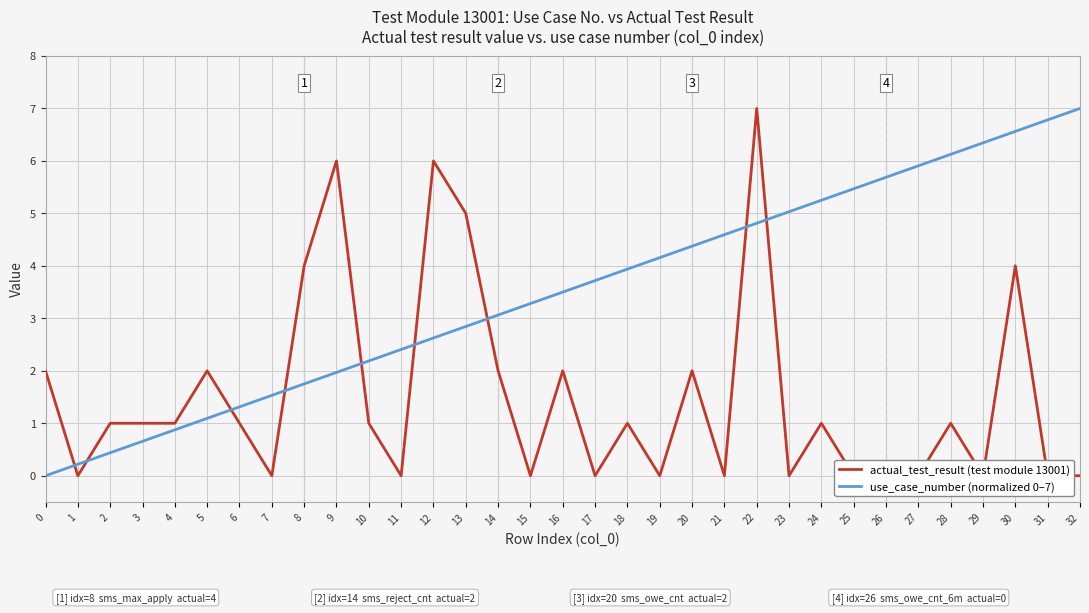

Reading left to right, transcribe all the data shown in this chart.

actual_test_result (test module 13001): 0=2.0	1=0.0	2=1.0	3=1.0	4=1.0	5=2.0	6=1.0	7=0.0	8=4.0	9=6.0	10=1.0	11=0.0	12=6.0	13=5.0	14=2.0	15=0.0	16=2.0	17=0.0	18=1.0	19=0.0	20=2.0	21=0.0	22=7.0	23=0.0	24=1.0	25=0.0	26=0.0	27=0.0	28=1.0	29=0.0	30=4.0	31=0.0	32=0.0
use_case_number (normalized 0–7): 0=0.0	1=0.2	2=0.4	3=0.7	4=0.9	5=1.1	6=1.3	7=1.5	8=1.8	9=2.0	10=2.2	11=2.4	12=2.6	13=2.8	14=3.1	15=3.3	16=3.5	17=3.7	18=3.9	19=4.2	20=4.4	21=4.6	22=4.8	23=5.0	24=5.2	25=5.5	26=5.7	27=5.9	28=6.1	29=6.3	30=6.6	31=6.8	32=7.0